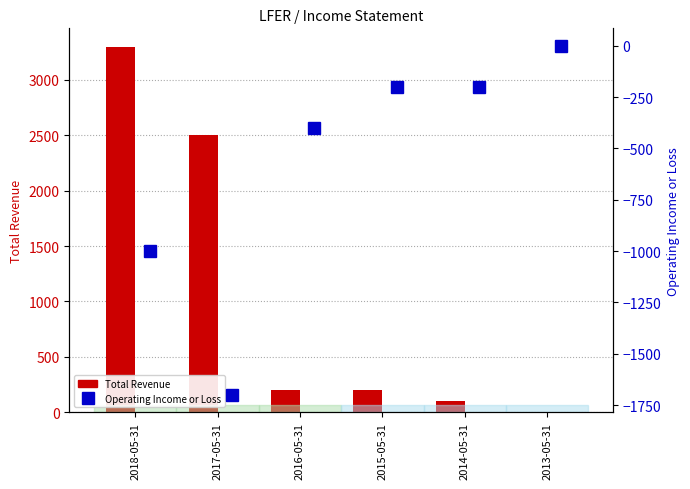

Which series has the largest total across all categories?

Total Revenue